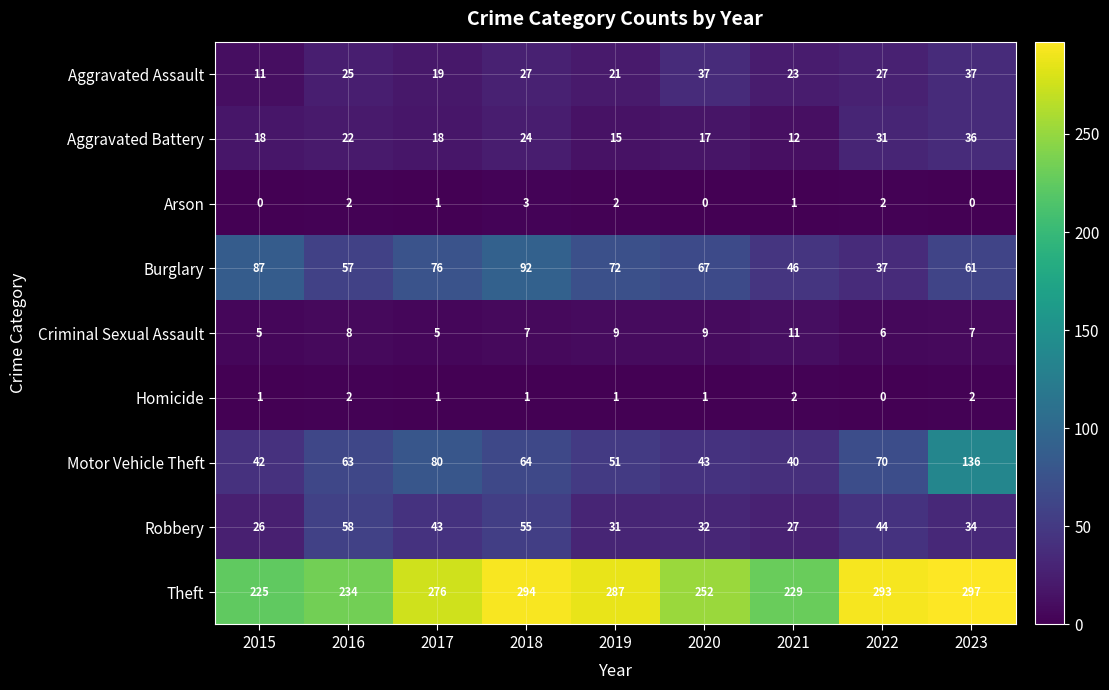

Is it true that Robbery equals 27 at 2021?

True